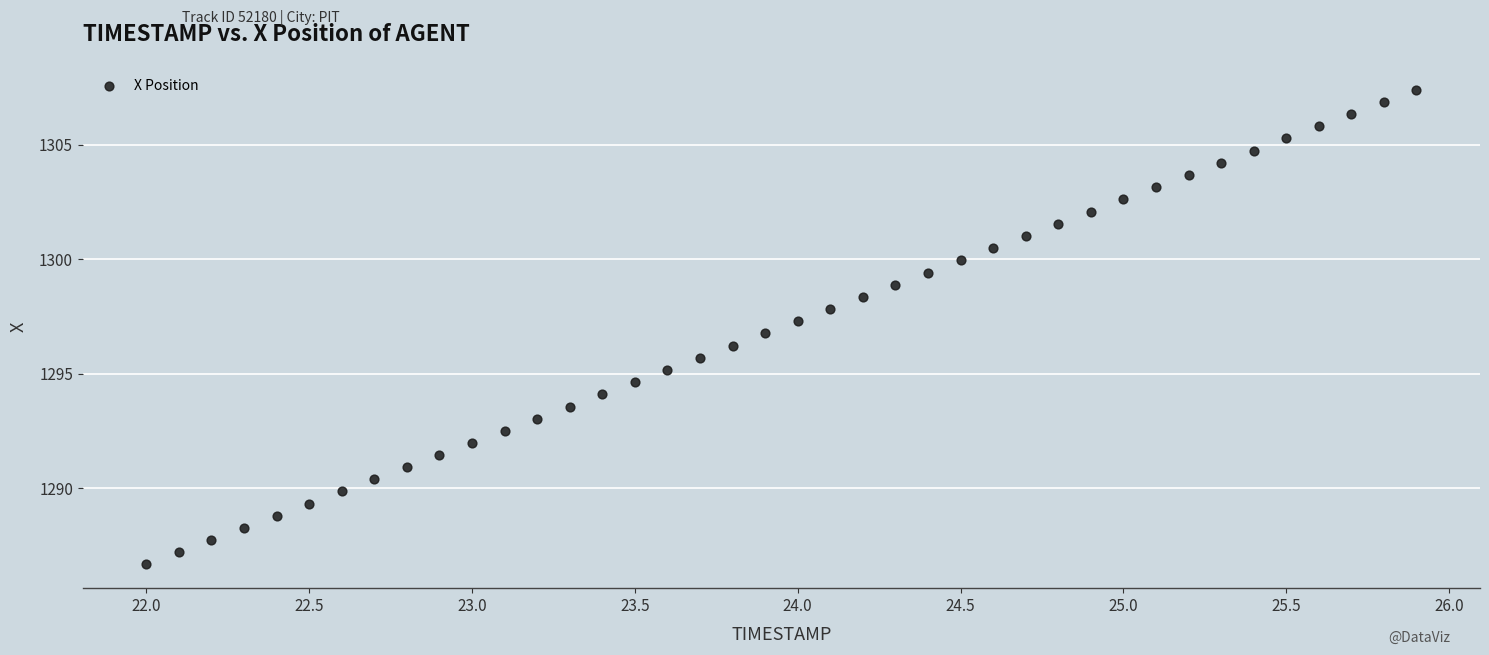

What is the range of X values (max minus min)?

3.9